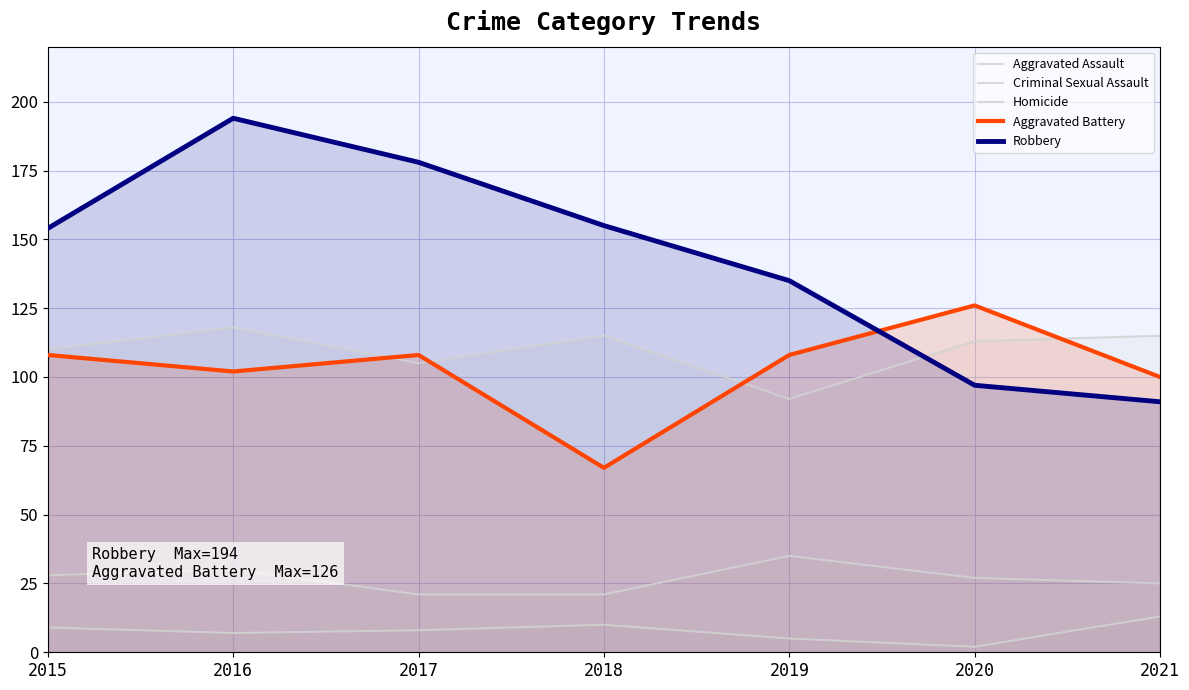

Which series changed the most between 2019 and 2020?

Robbery